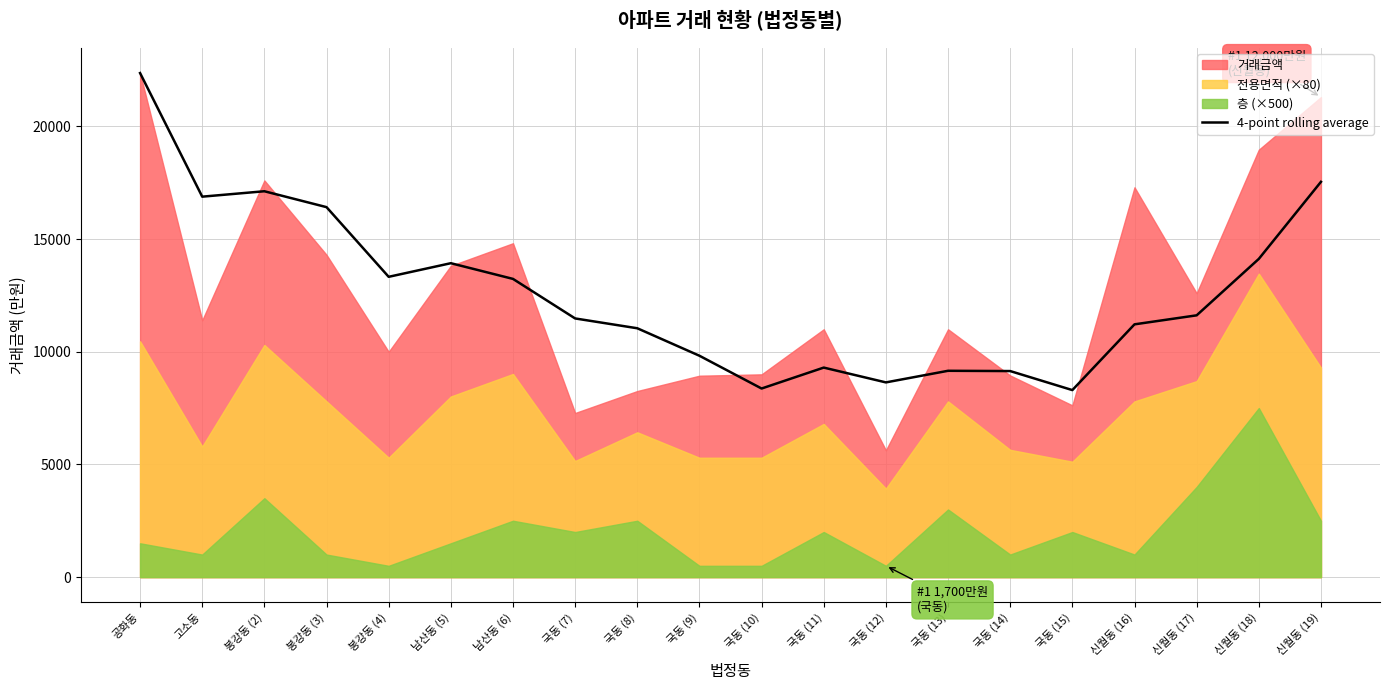

What is the value of the 13th point from the left?

8638.6